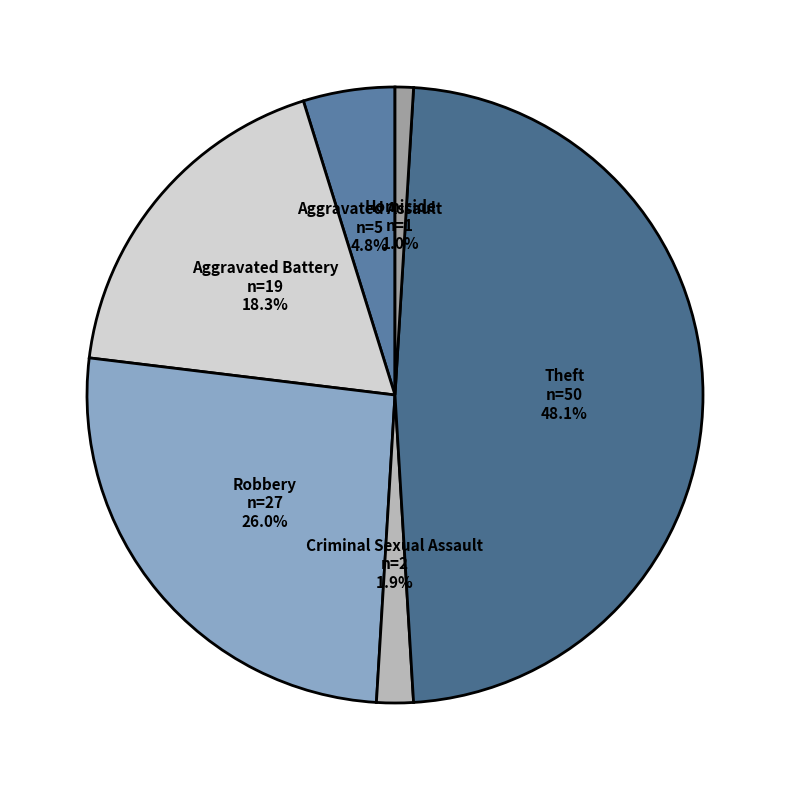

How many slices are in this pie chart?

6